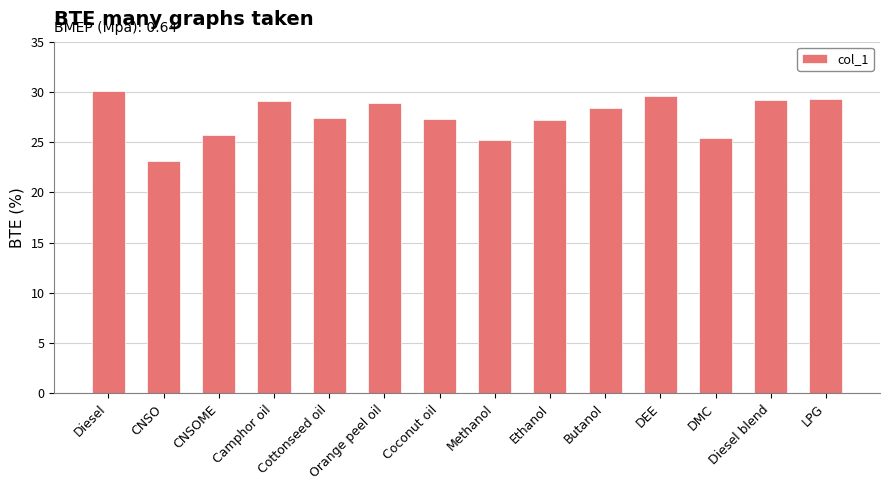

The chart shows a value of 30.1 at Diesel. True or false?

True